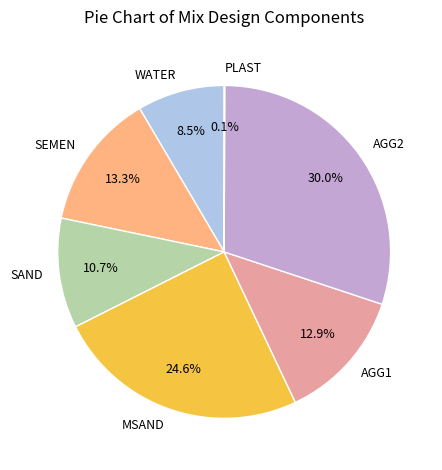

What portion of the pie excludes AGG2?

70.0%